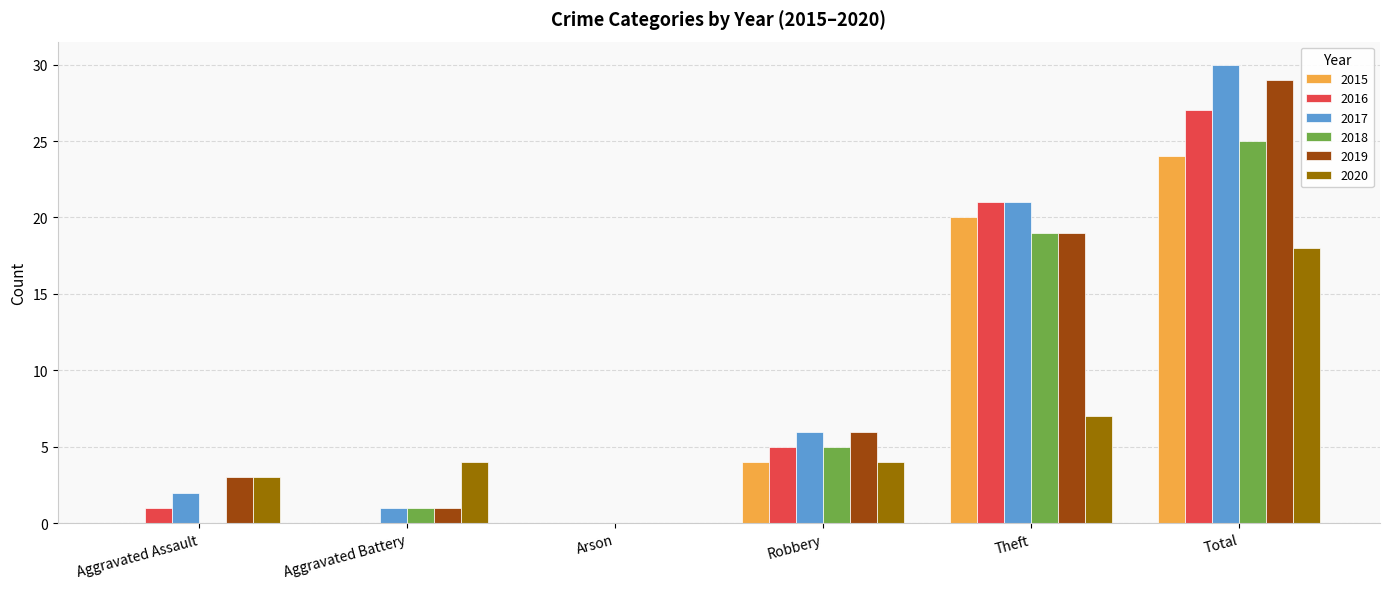

How many data points does each series have?

6